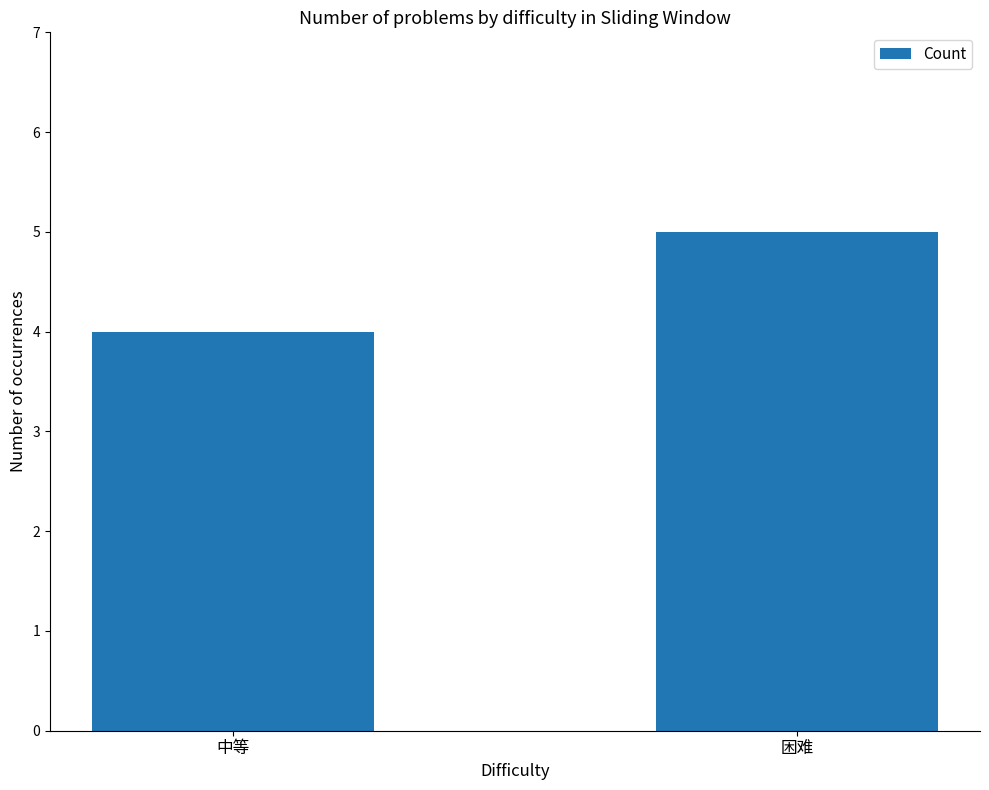

What is the ratio of the value at 中等 to the value at 困难?

0.8